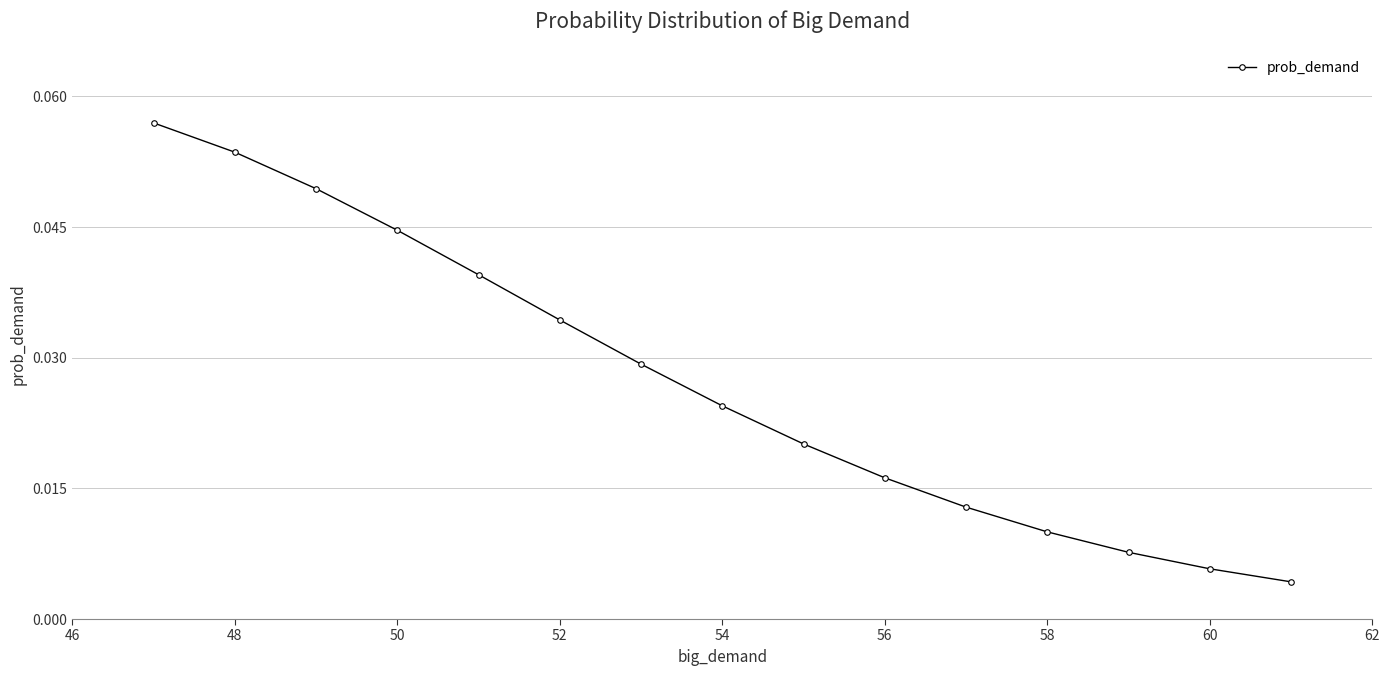

True or false: the data has more than 1 interior local peaks.

False